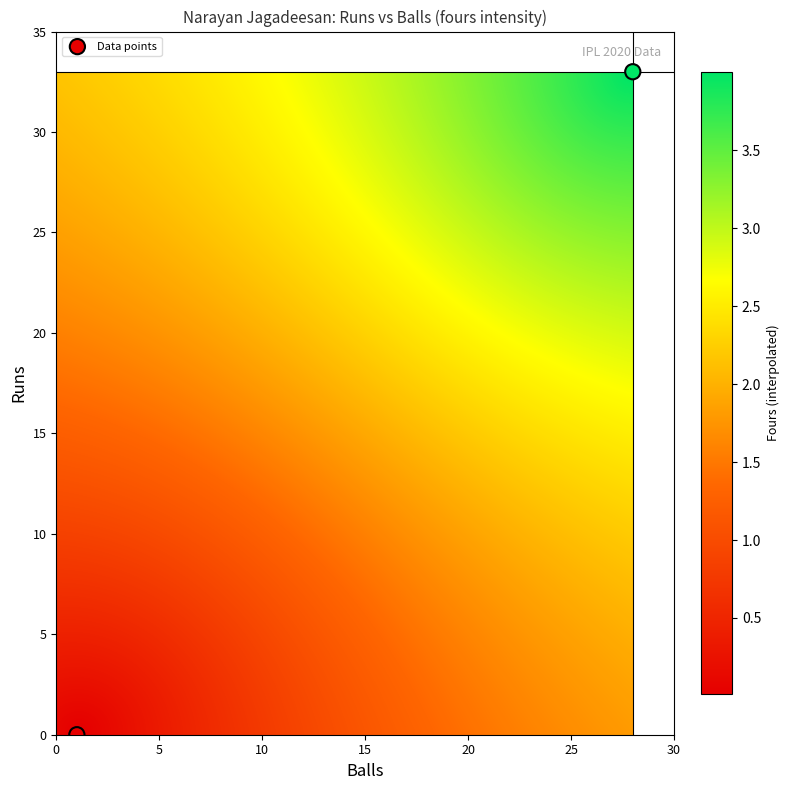

What is the range of X values (max minus min)?

27